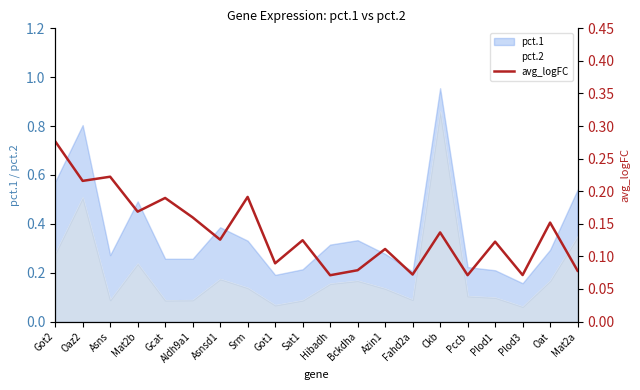

Count the values in the range 0 to 1.

20